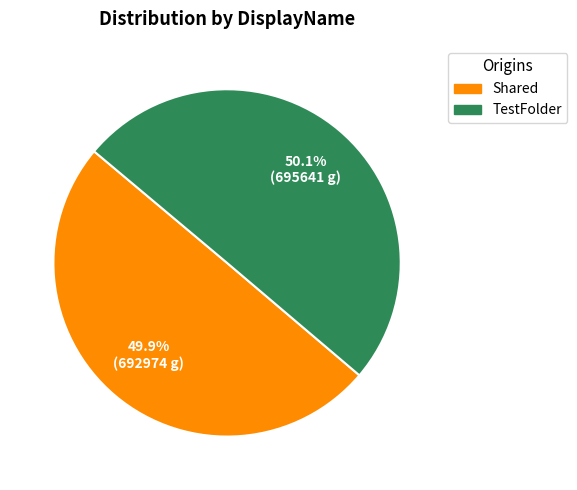

Combined, what portion of the pie is Shared and TestFolder?

100.0%